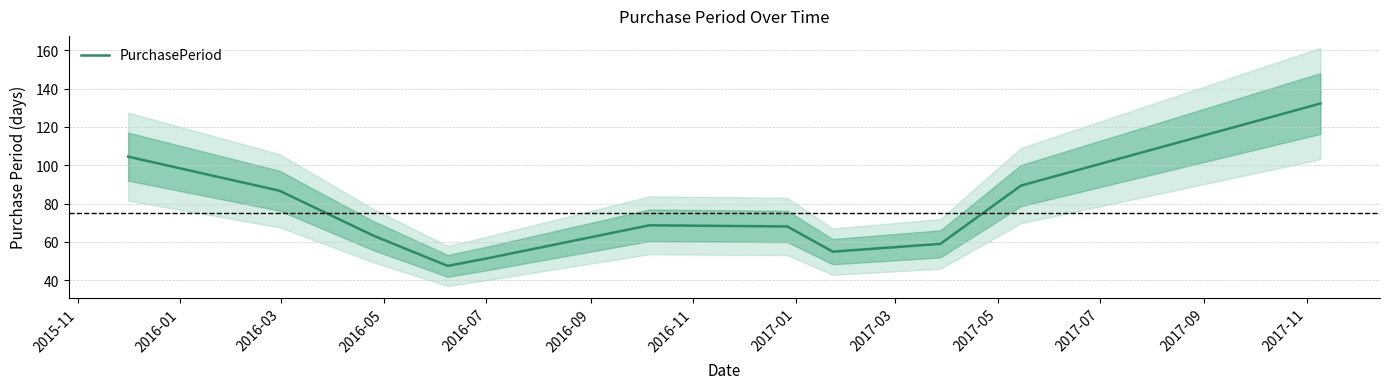

What is the lowest value of the PurchasePeriod series?

47.5